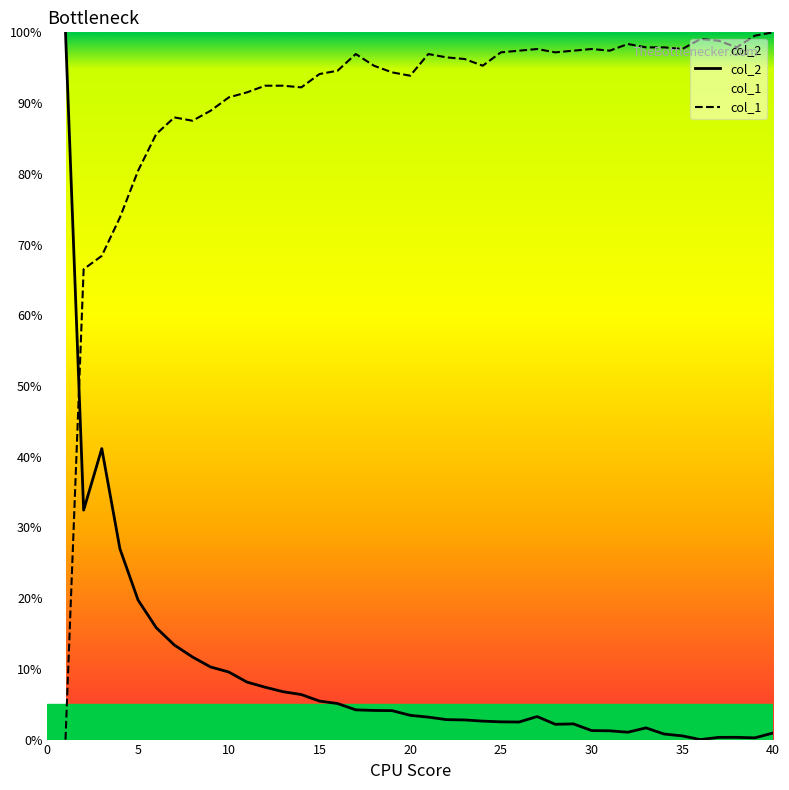

How many data points in col_1 are less than 96?

20